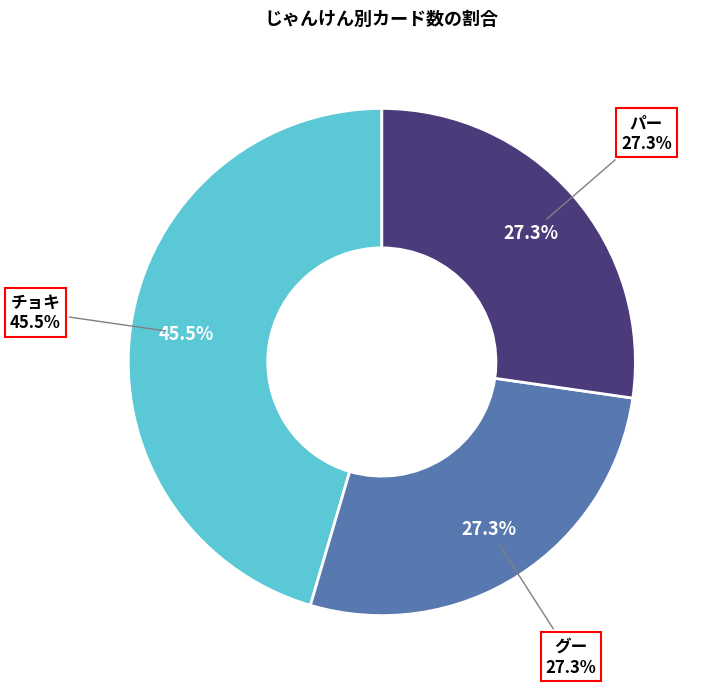

What is the total percentage of チョキ and グー?

72.7%